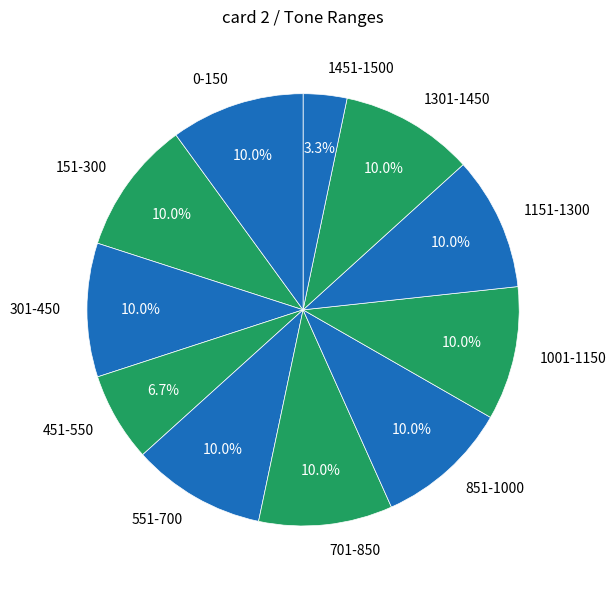

Is it true that 151-300 is 1% of the pie?

False